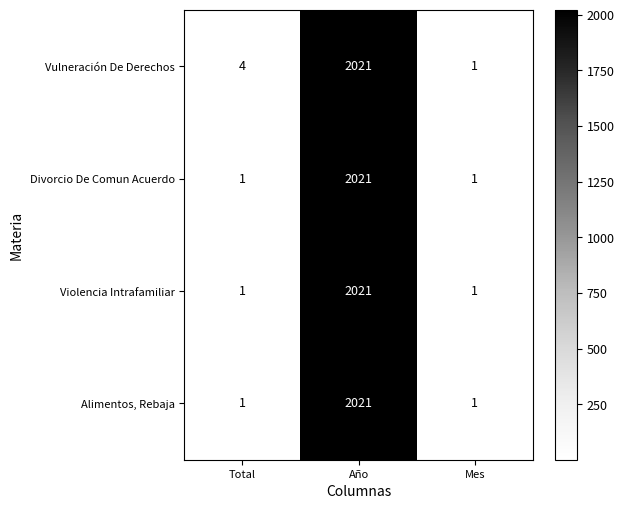

What is the total value across all series at Total?

7